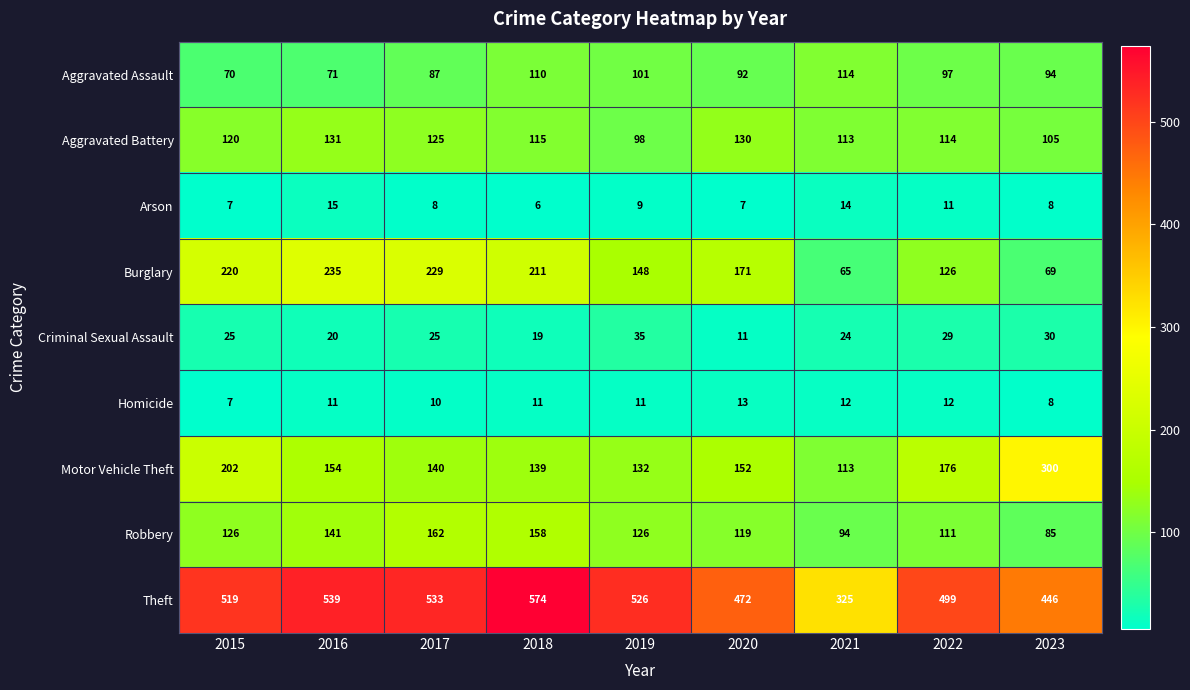

Which series has the largest total across all categories?

Theft